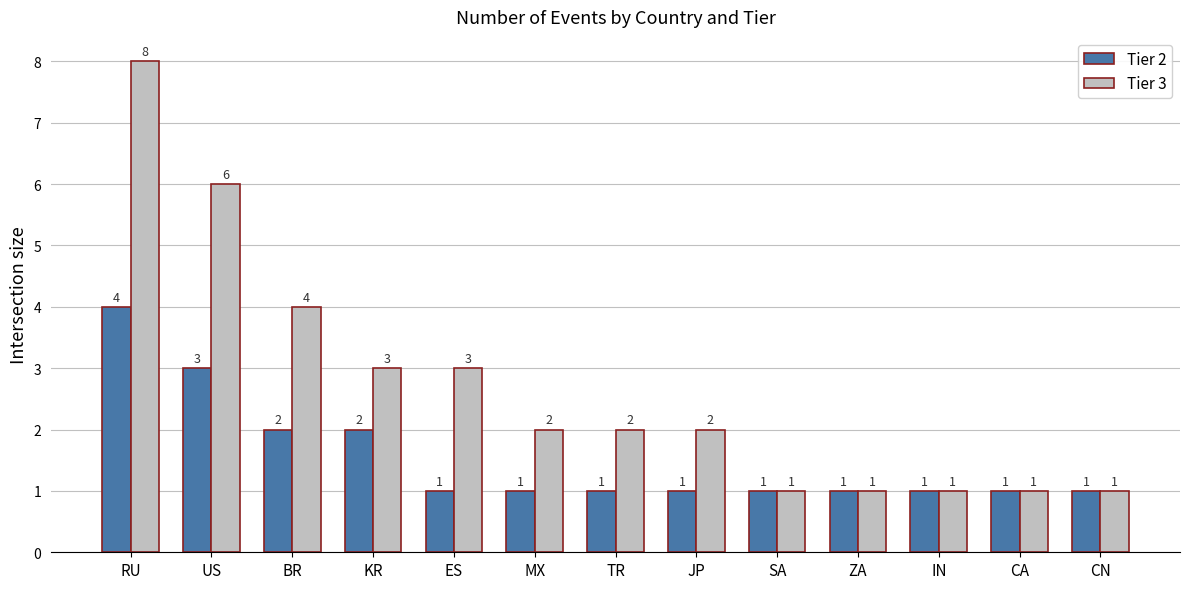

Reading left to right, extract all data points from this chart.

Tier 2: 4	3	2	2	1	1	1	1	1	1	1	1	1
Tier 3: 8	6	4	3	3	2	2	2	1	1	1	1	1